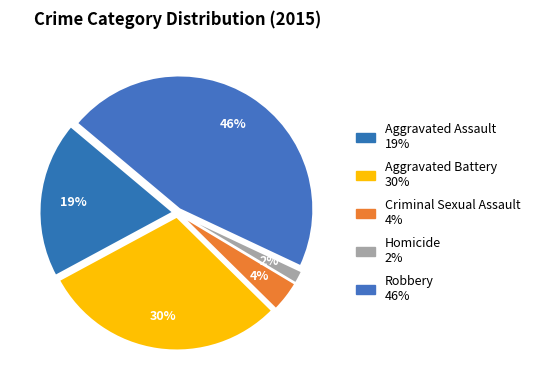

The Criminal Sexual Assault slice represents 4% of the pie. True or false?

True